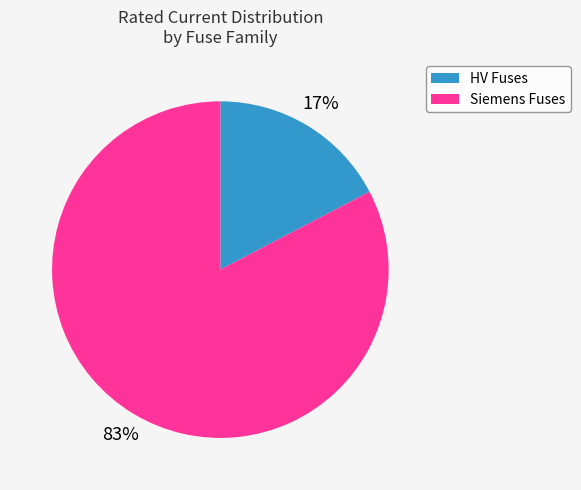

Is there a majority slice in this chart?

Yes